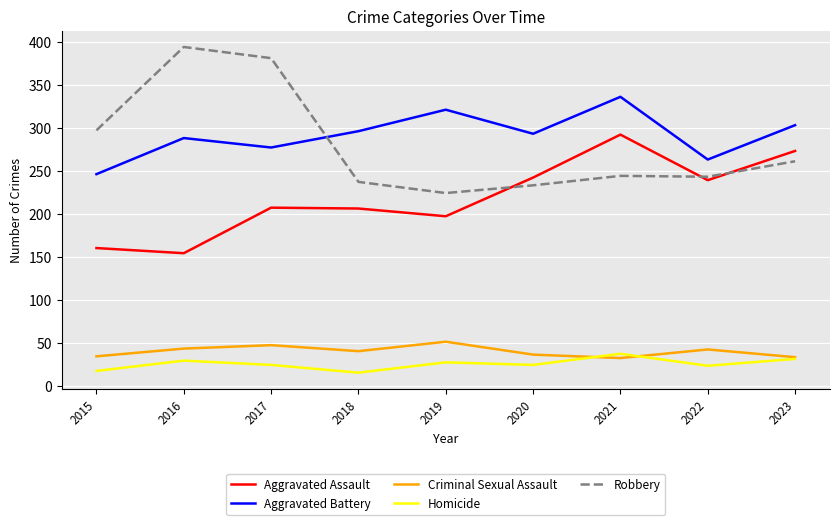

Is this an area chart (filled region under the line)?

No